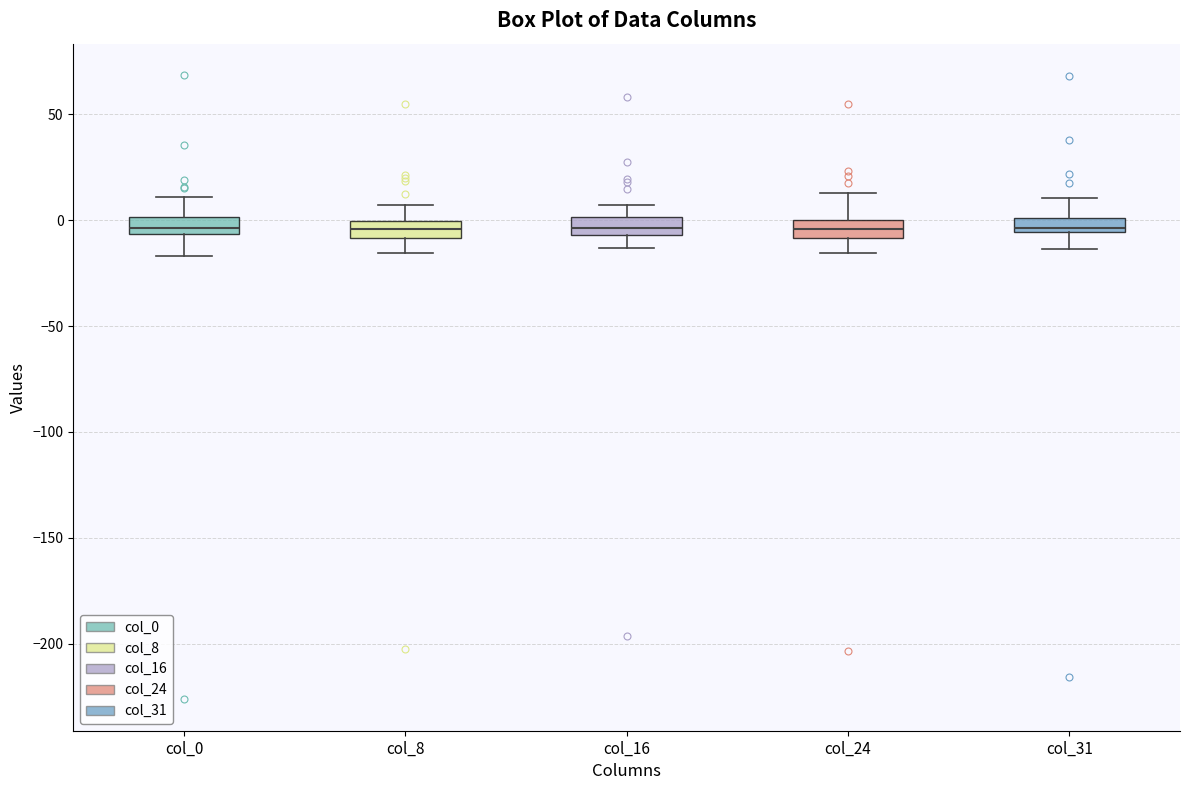

Where does the median line of the box for col_24 sit on the y-axis? The values are not printed on the chart, so give them approximately, as read against the axis.

-5